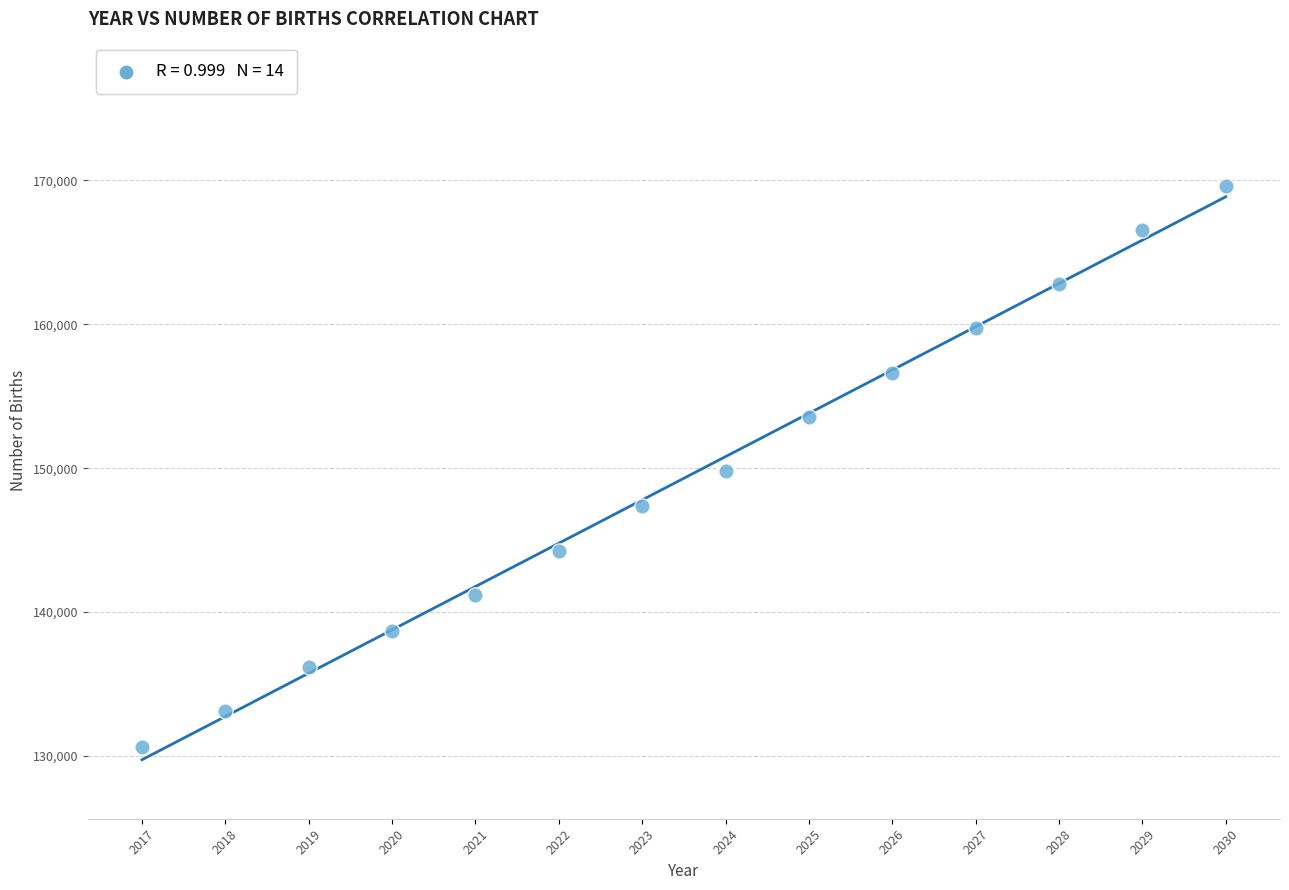

What is the range of Y values (max minus min)?

39006.6